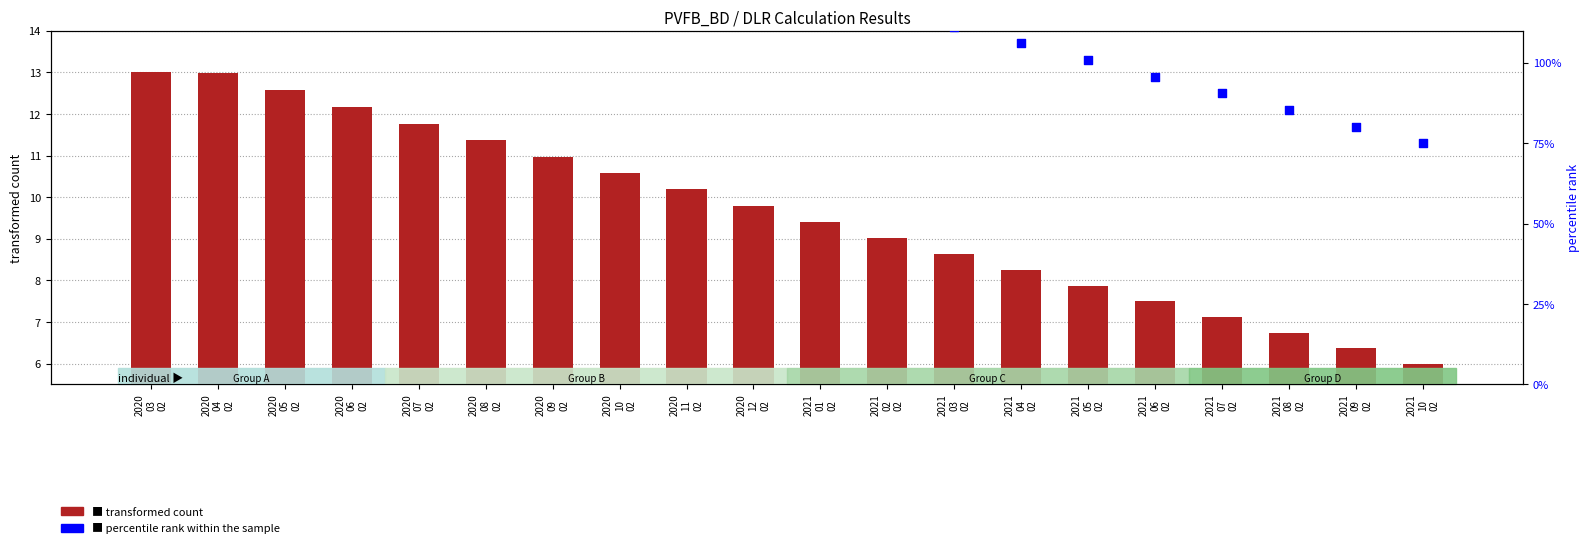

Which series has the widest spread of Y values?

percentile rank within the sample